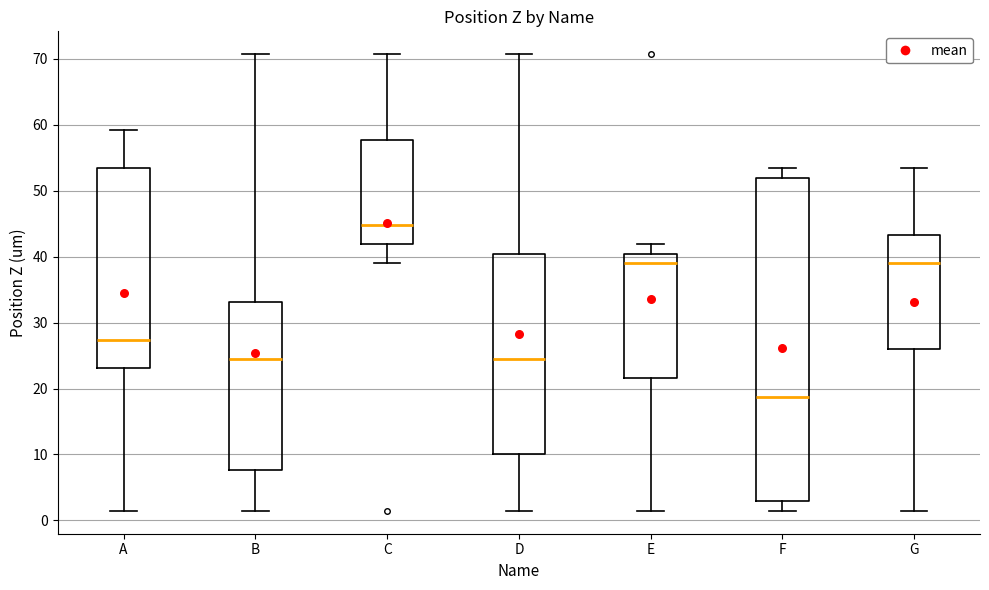

Reading left to right, transcribe this box plot: for each box, give where its median line is, the range the box spans, and where its two whiskers end, as read against the y-axis. The values are not printed on the chart, so give them approximately, as read against the axis.

A: median 27, box 23 to 53, whiskers 1 to 59
B: median 25, box 8 to 33, whiskers 1 to 71
C: median 45, box 42 to 58, whiskers 39 to 71
D: median 25, box 10 to 40, whiskers 1 to 71
E: median 39, box 22 to 40, whiskers 1 to 42
F: median 19, box 3 to 52, whiskers 1 to 53
G: median 39, box 26 to 43, whiskers 1 to 53